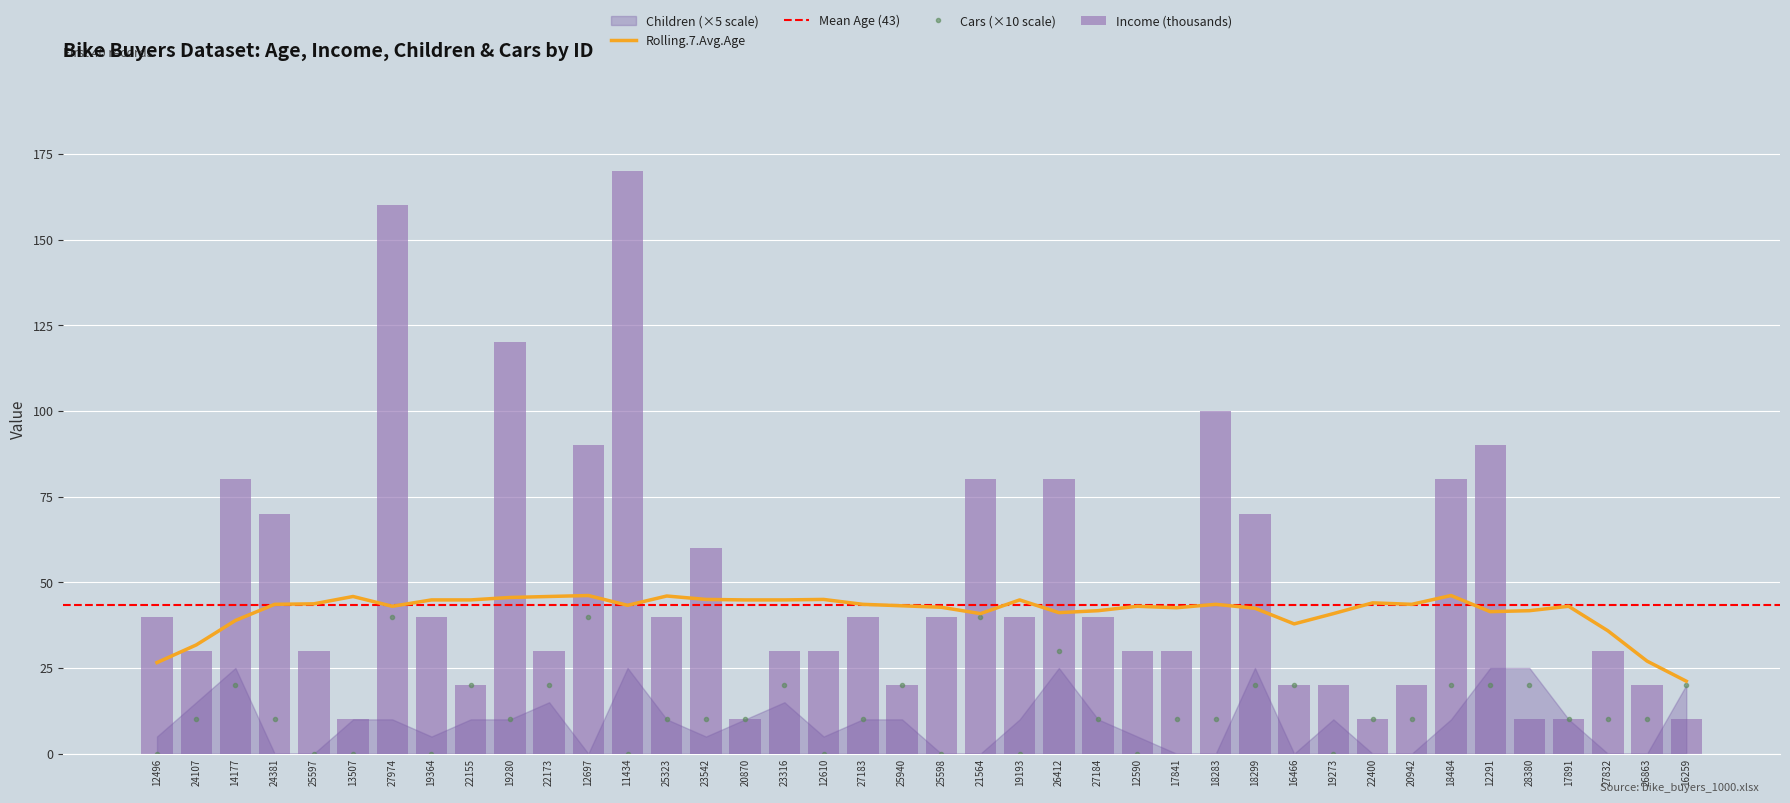

Between 12610 and 25940, which series saw the biggest shift?

Cars